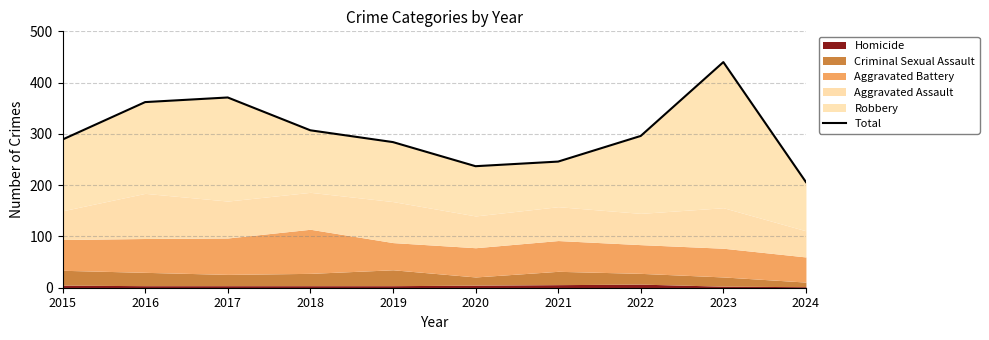

Reading left to right, what are all the values shown in this chart?

2015=289	2016=362	2017=371	2018=307	2019=284	2020=237	2021=246	2022=296	2023=440	2024=206